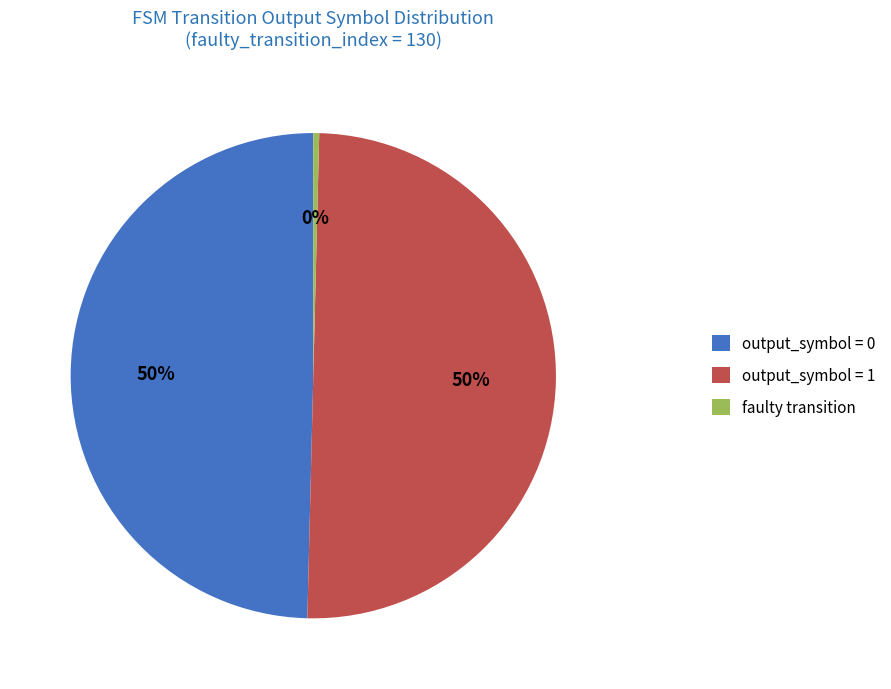

To the nearest percent, what is the difference between the output_symbol = 1 and faulty transition slice percentages?

50%